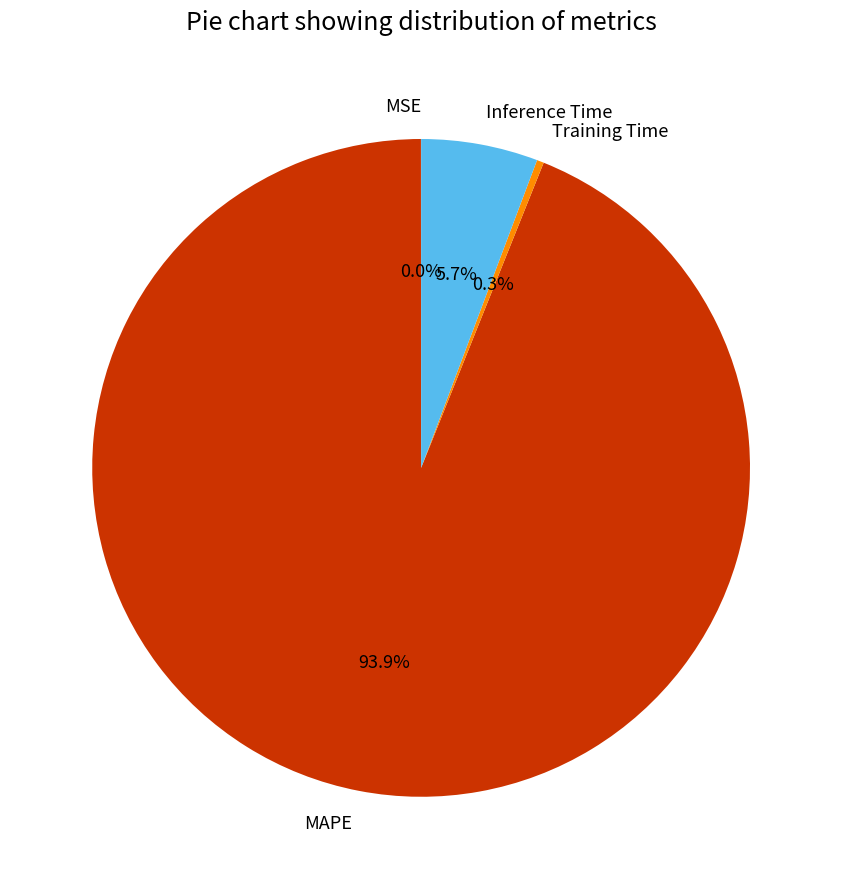

Combined, do Training Time and Inference Time account for over 50%?

No